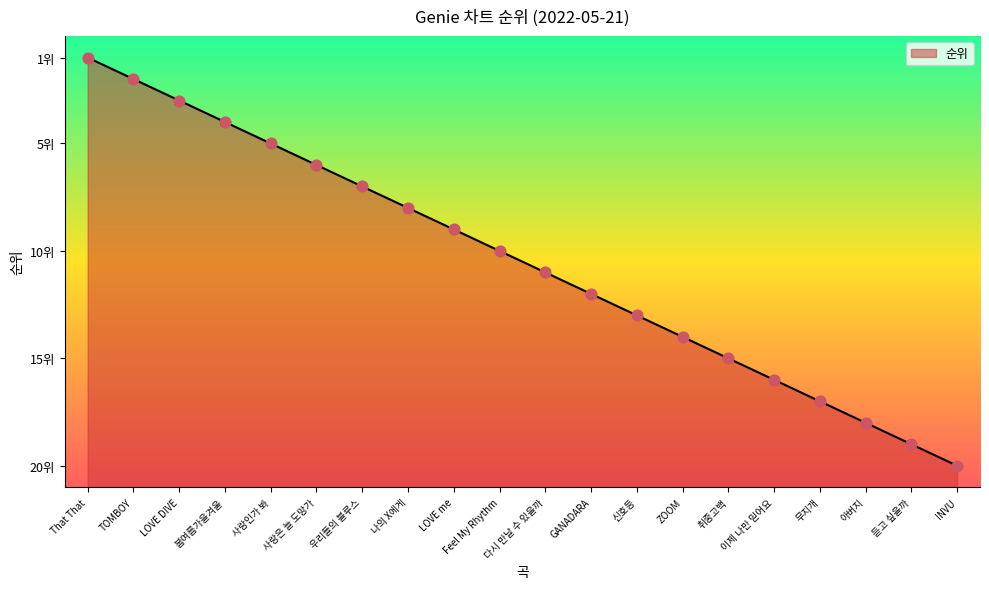

What is the change in value from LOVE DIVE to GANADARA?

-9